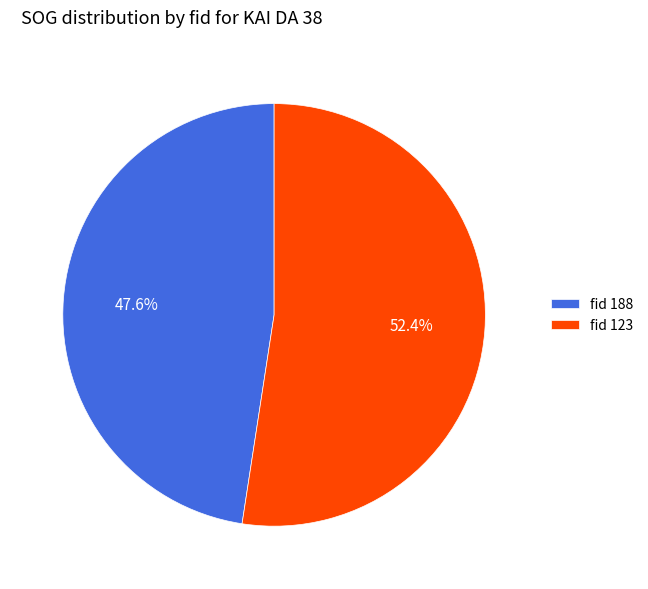

Which slice is the smallest?

fid 188